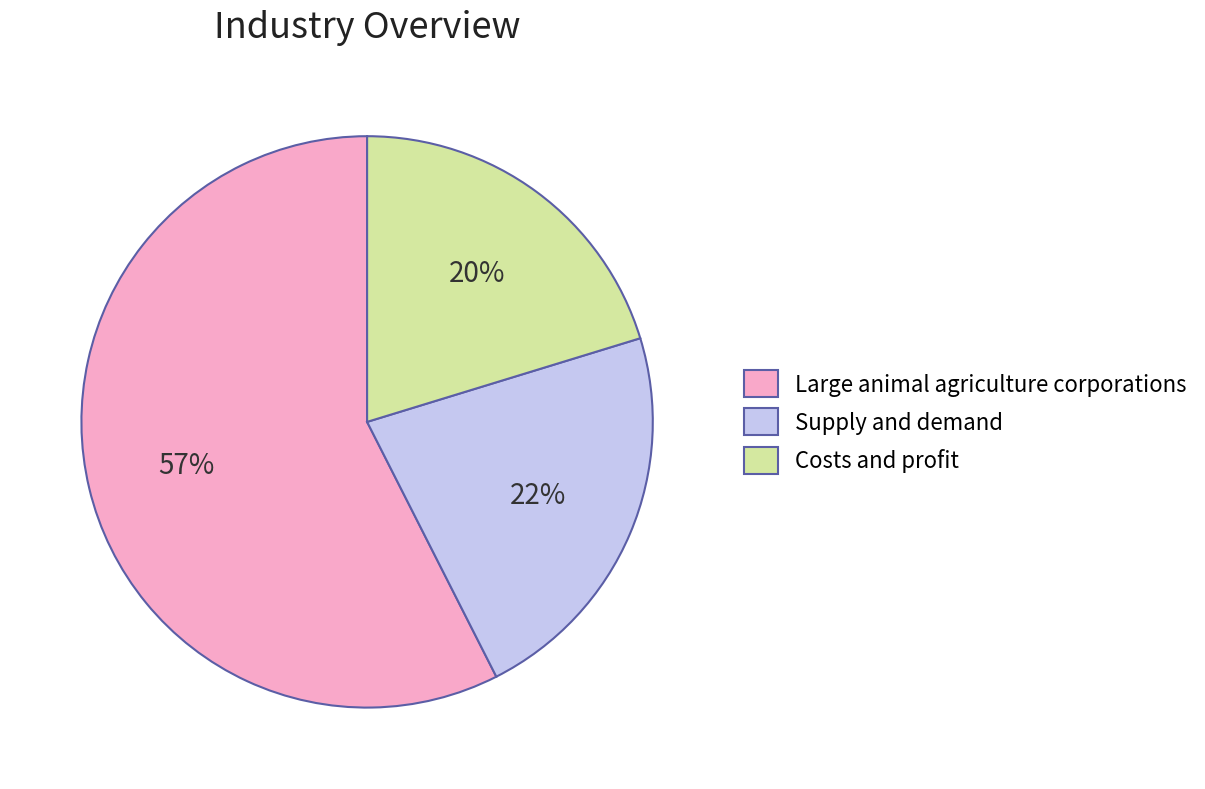

Rank the categories by value from highest to lowest.

Large animal agriculture corporations, Supply and demand, Costs and profit